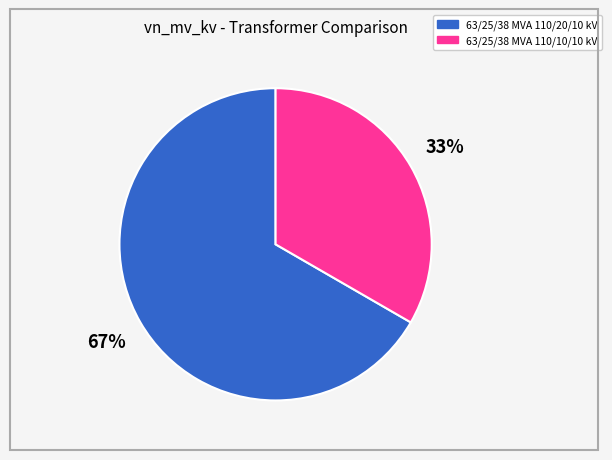

The 63/25/38 MVA 110/20/10 kV slice represents 67% of the pie. True or false?

True